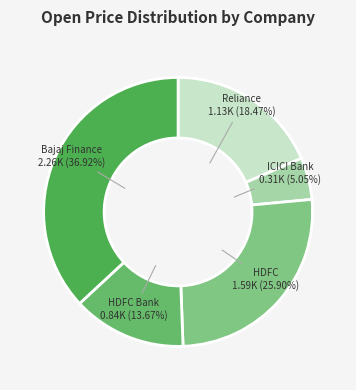

Is HDFC 1.59K (25.90%) the majority of the pie?

No